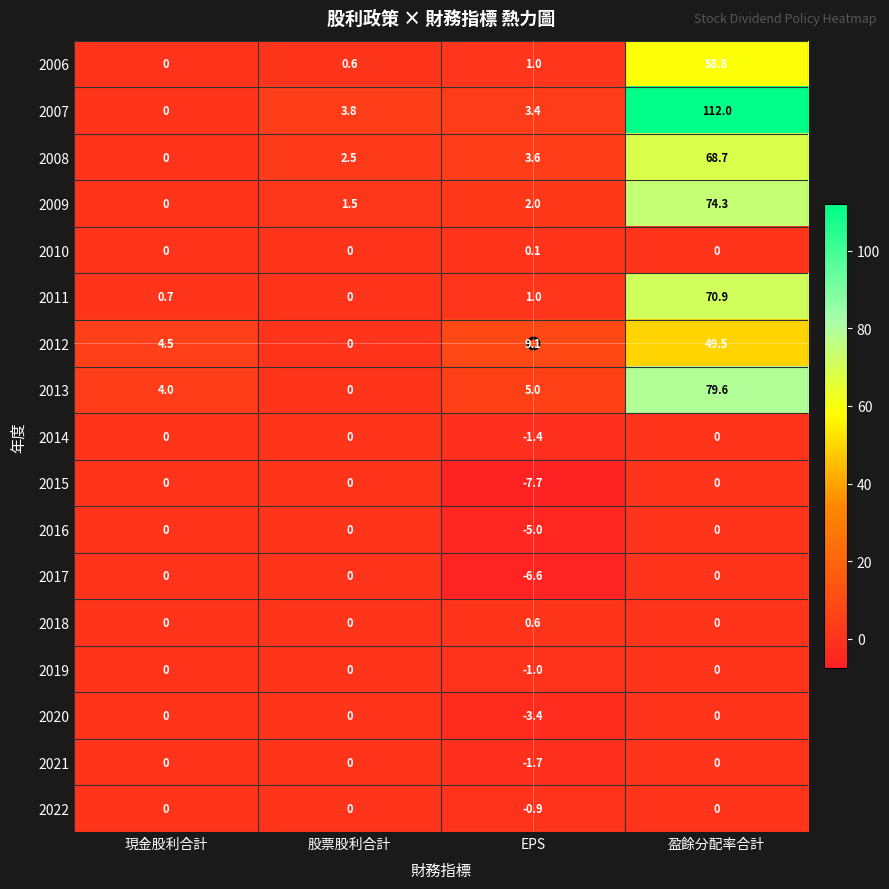

Between 現金股利合計 and EPS, which series saw the biggest shift?

2015